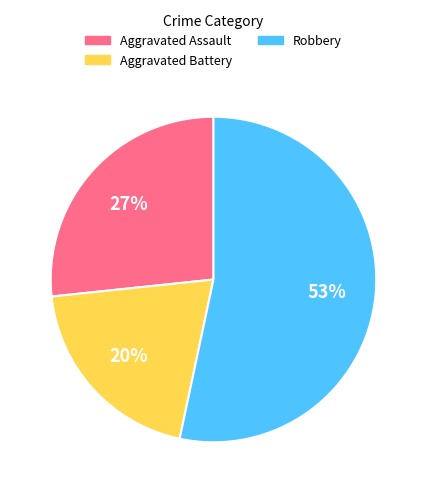

To the nearest percent, what is the average slice percentage?

33%